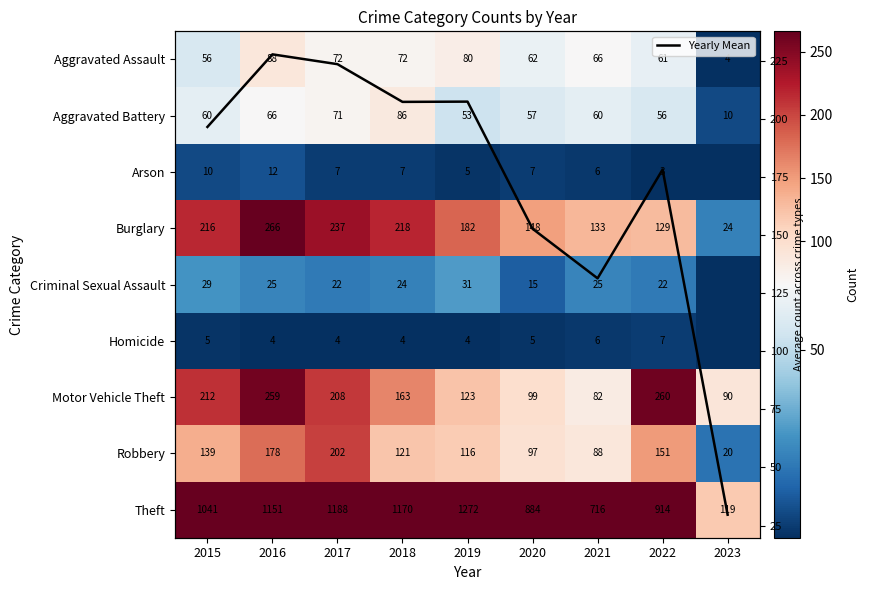

The Criminal Sexual Assault series shows 22.0 at 2017. True or false?

True